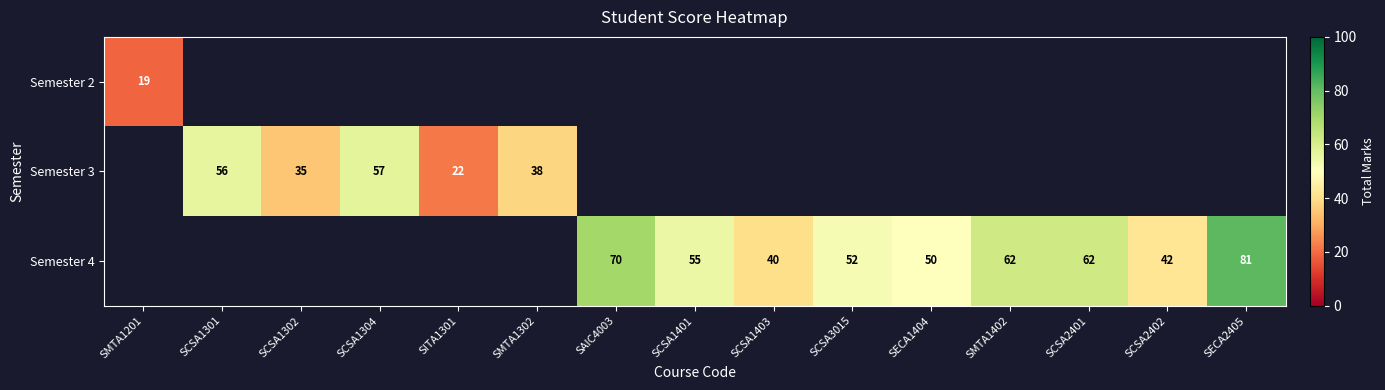

True or false: Semester 4 has a value of 93 at SCSA3015.

False